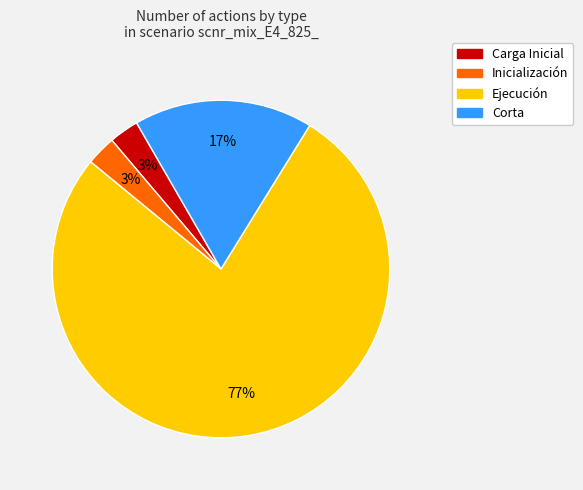

Is there any slice that represents more than half of the pie?

Yes